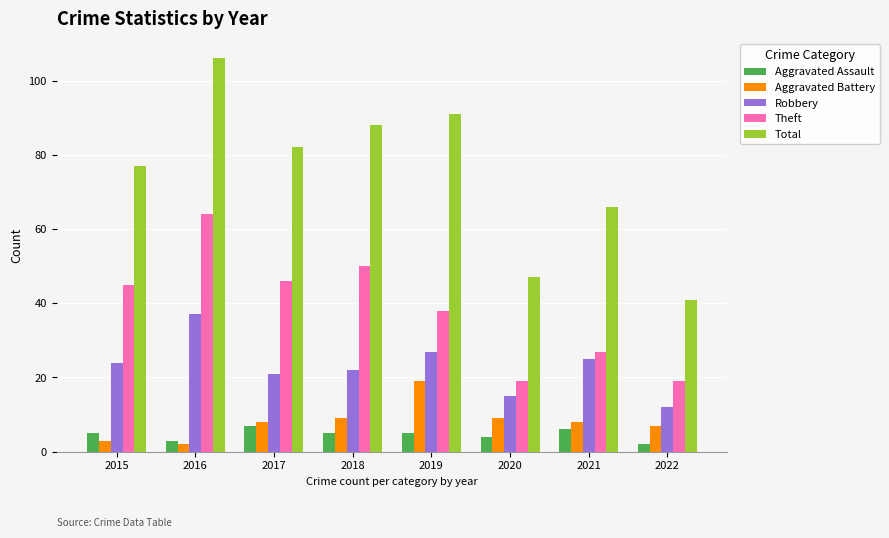

Reading left to right, transcribe all the data shown in this chart.

Aggravated Assault: 2015=5	2016=3	2017=7	2018=5	2019=5	2020=4	2021=6	2022=2
Aggravated Battery: 2015=3	2016=2	2017=8	2018=9	2019=19	2020=9	2021=8	2022=7
Robbery: 2015=24	2016=37	2017=21	2018=22	2019=27	2020=15	2021=25	2022=12
Theft: 2015=45	2016=64	2017=46	2018=50	2019=38	2020=19	2021=27	2022=19
Total: 2015=77	2016=106	2017=82	2018=88	2019=91	2020=47	2021=66	2022=41